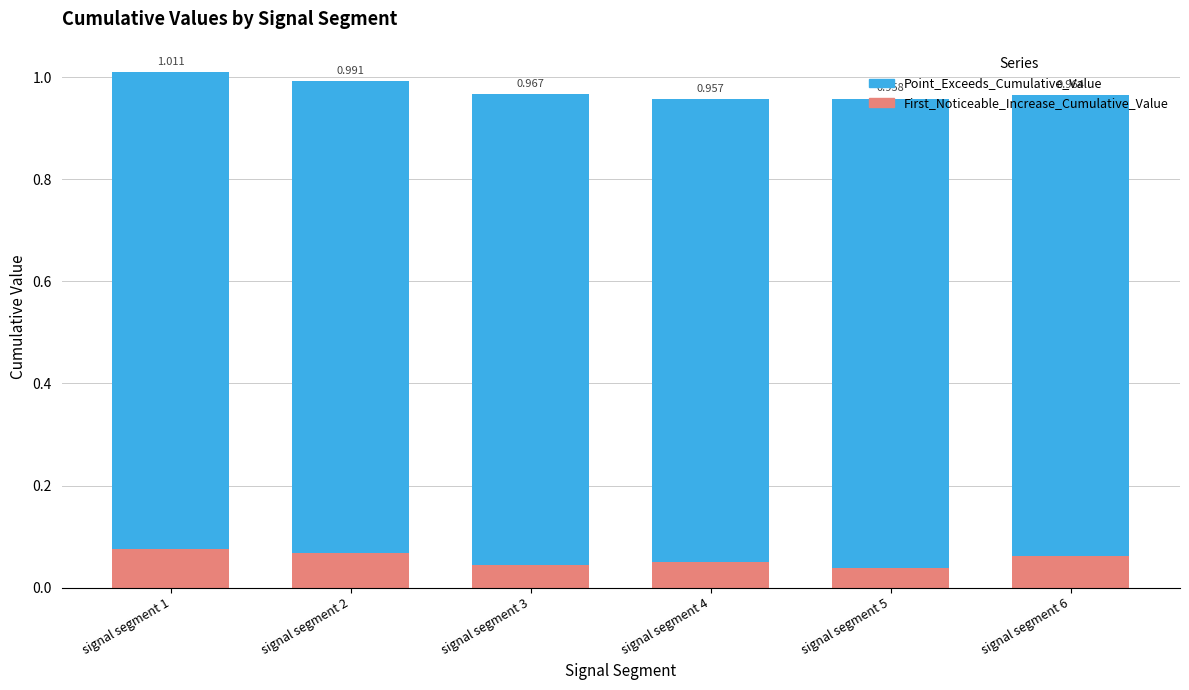

The First_Noticeable_Increase_Cumulative_Value series shows 0.1 at signal segment 6. True or false?

True